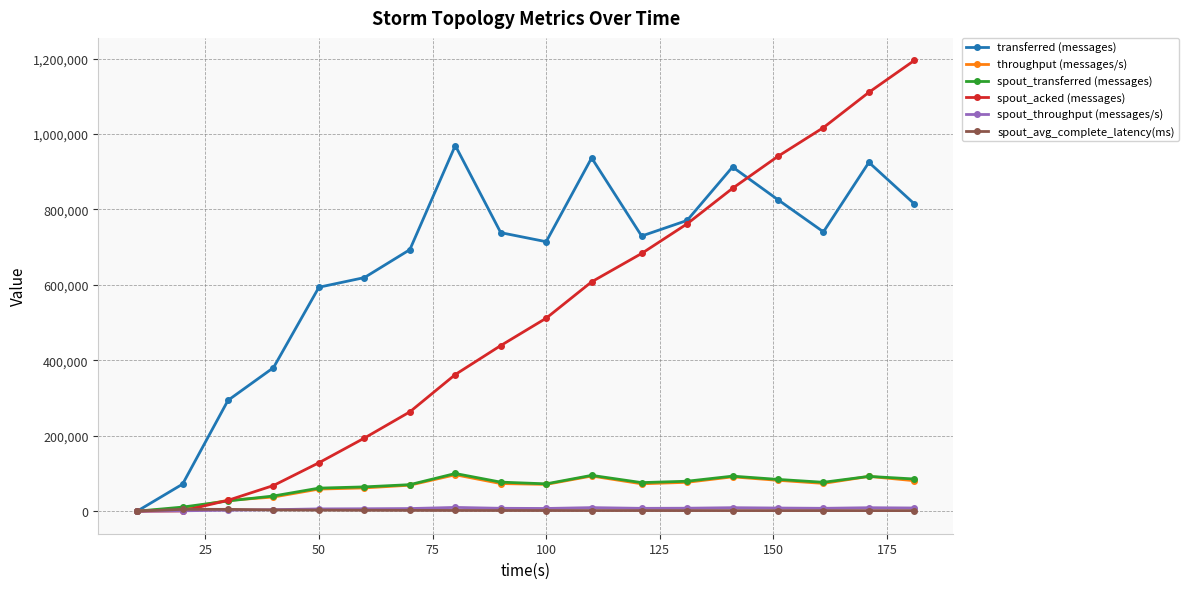

How many values in the spout_avg_complete_latency(ms) series exceed 1758?

9